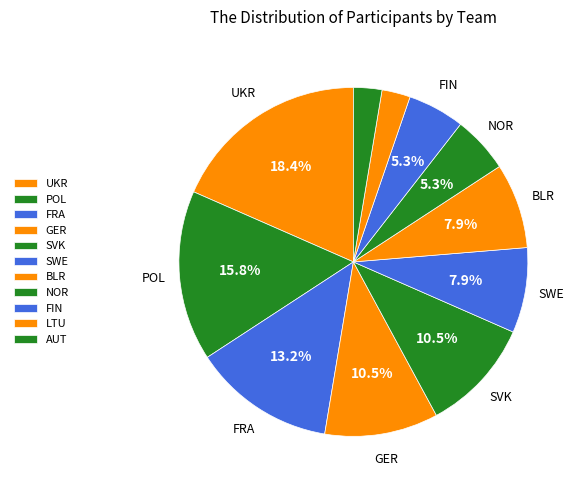

How much of the chart is everything except UKR?

81.6%